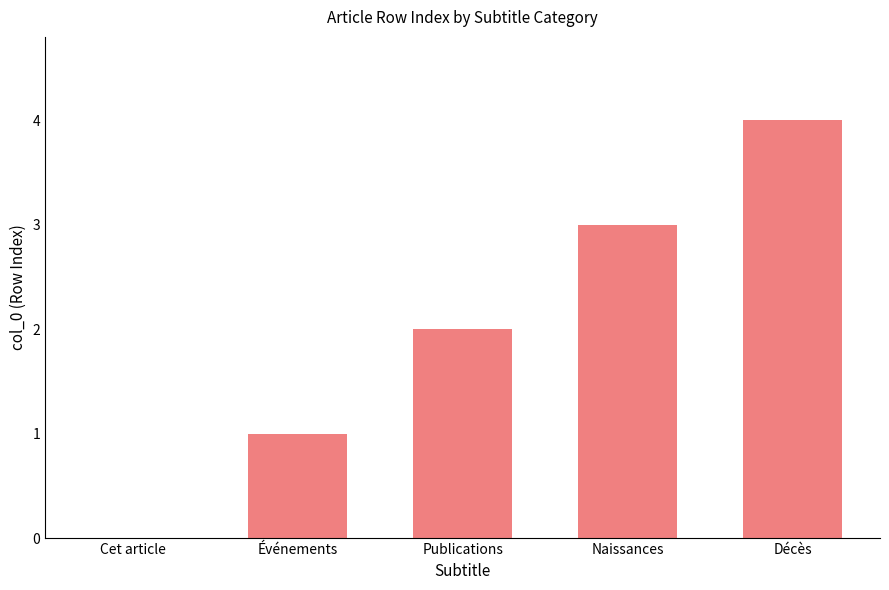

What is the sum of the values at Cet article and Naissances?

3